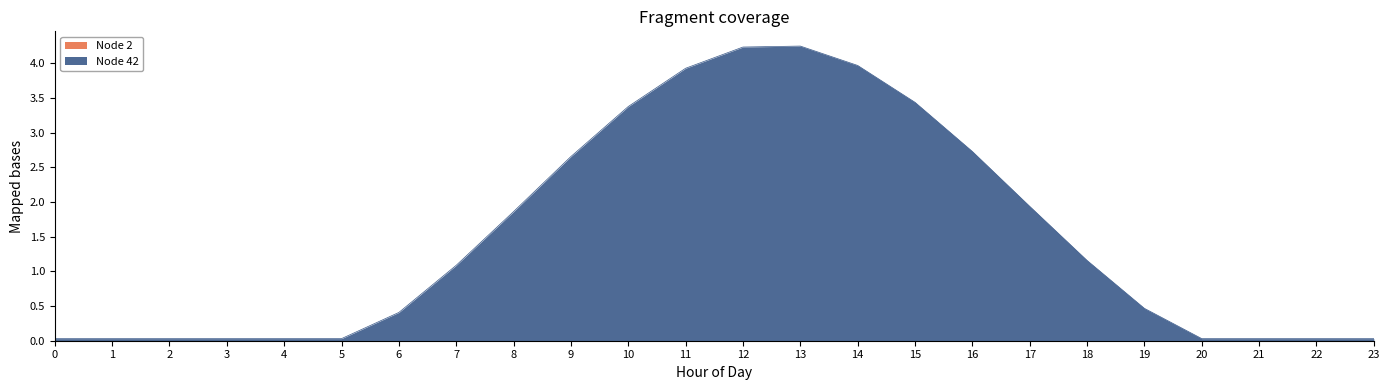

How many interior local peaks (higher than both neighbors) does the data have?

1